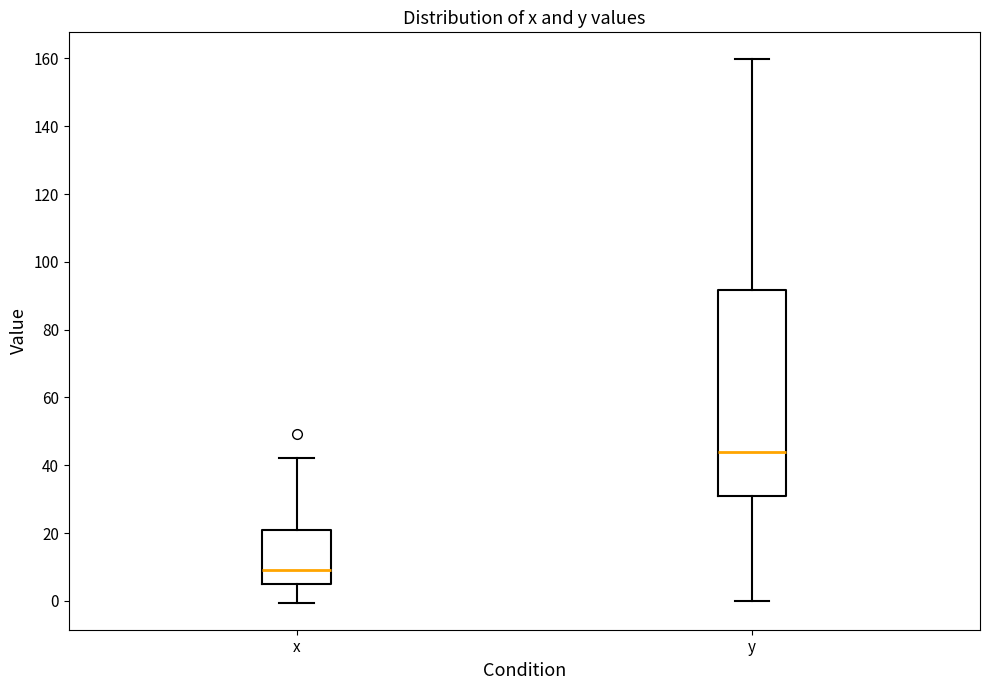

Which box has the lowest median line?

x